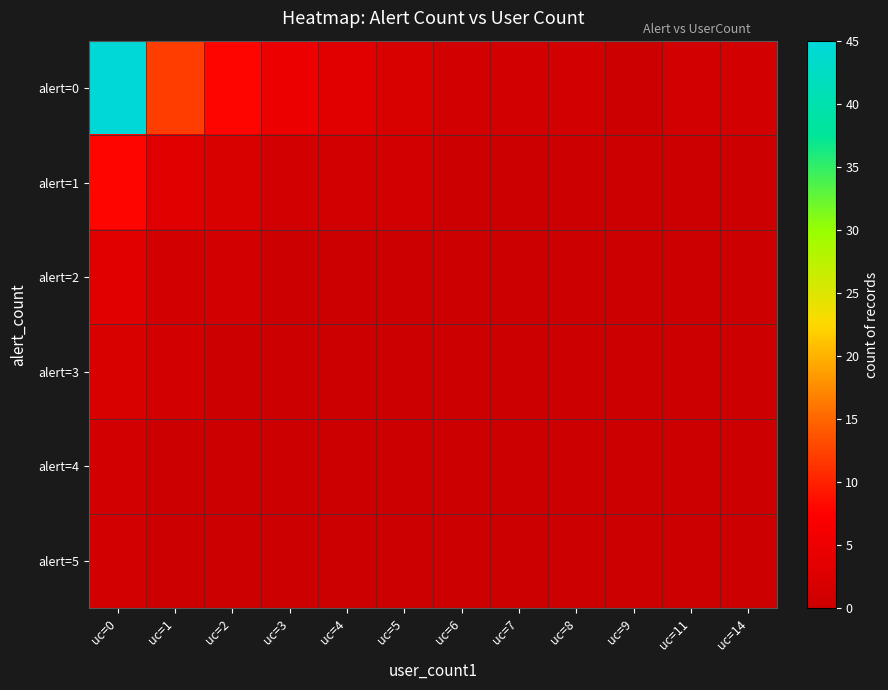

What is the greatest value displayed?

45